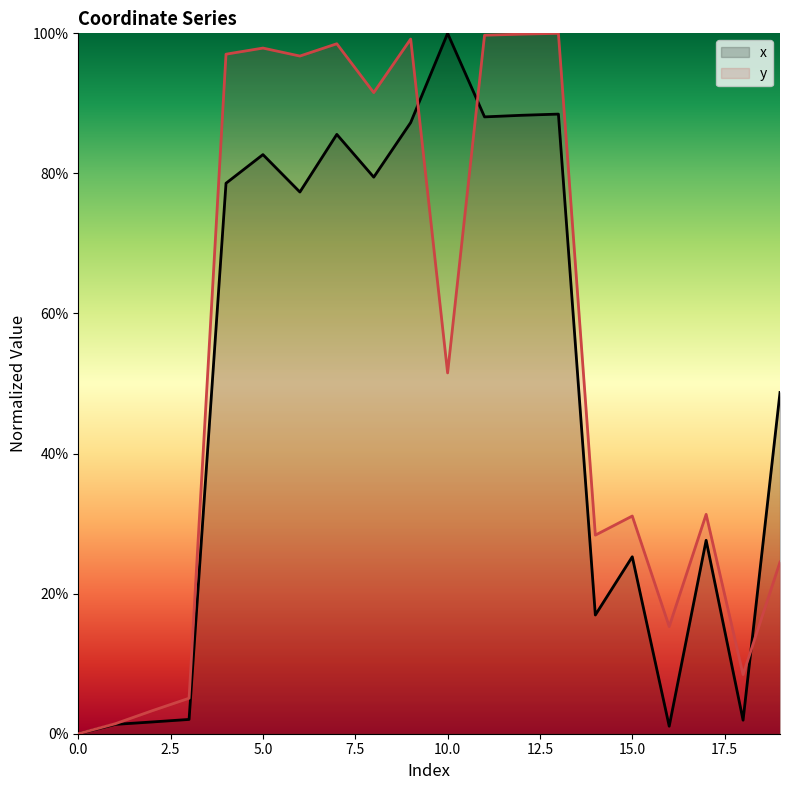

At how many categories does at least one series exceed 0?

19